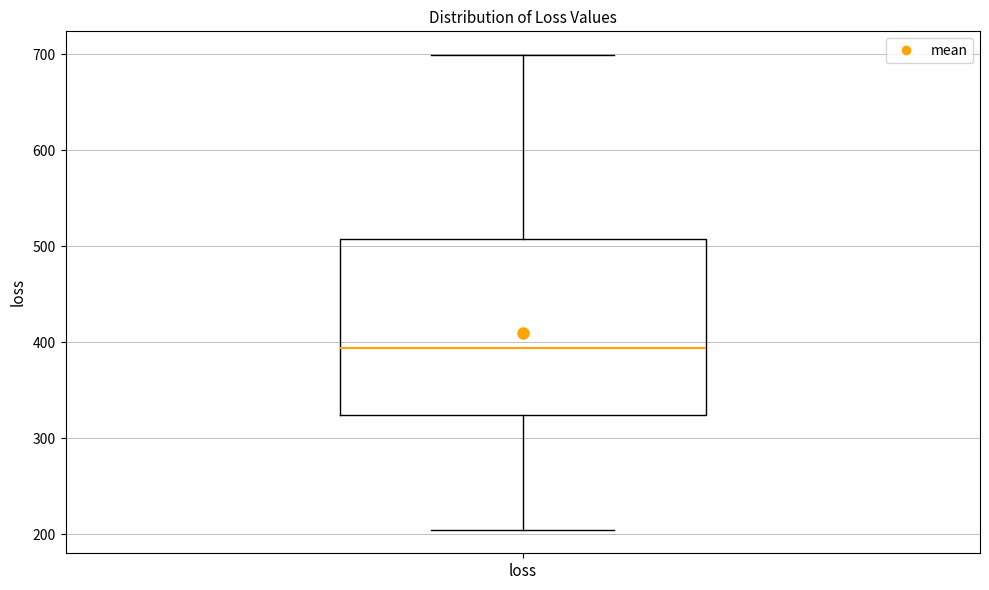

Where is the upper edge of the box for loss on the y-axis? The values are not printed on the chart, so give them approximately, as read against the axis.

510